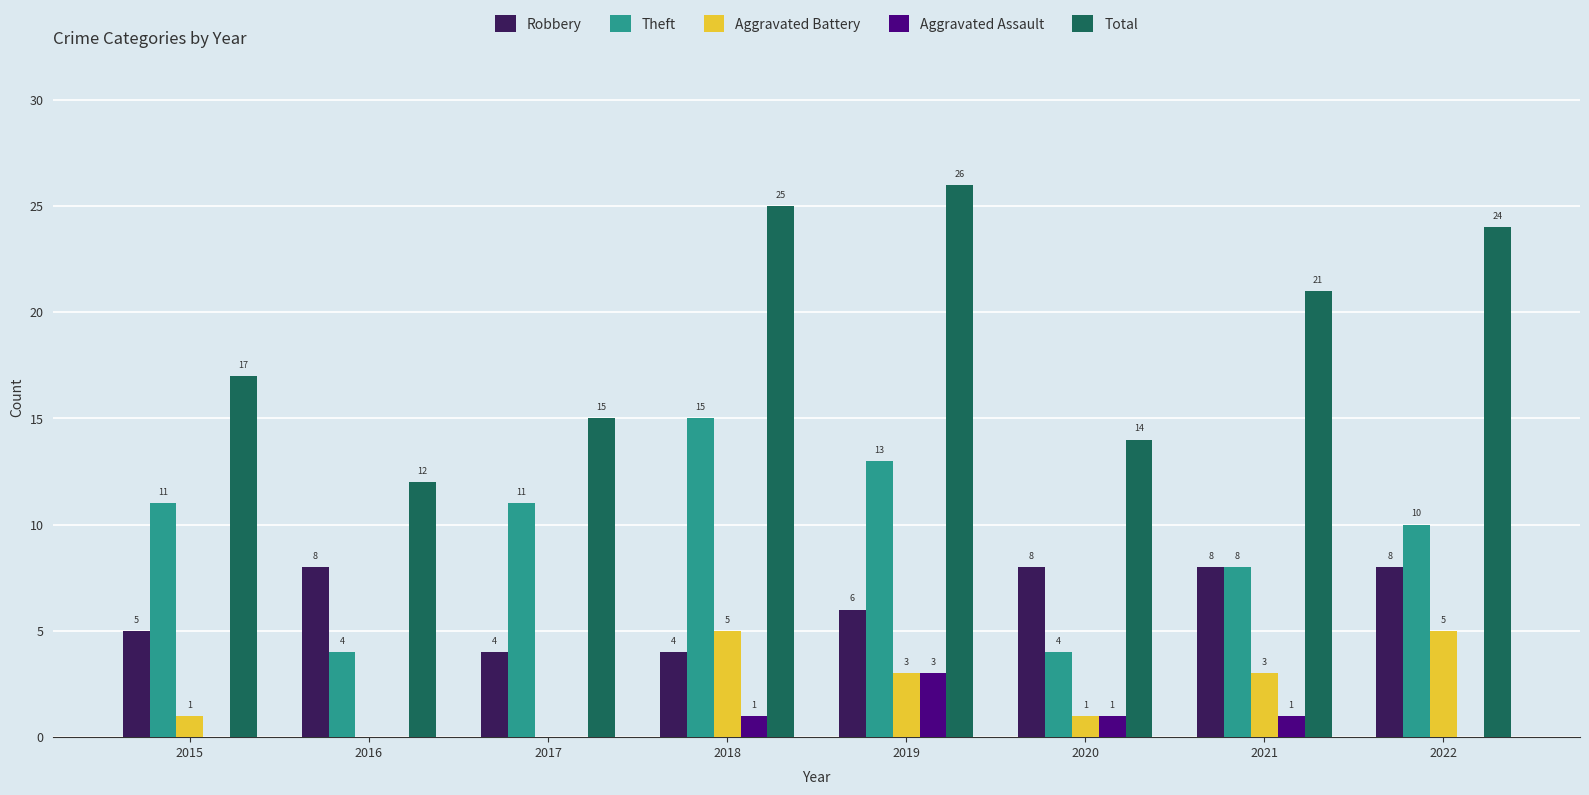

Which series changed the most between 2017 and 2021?

Total